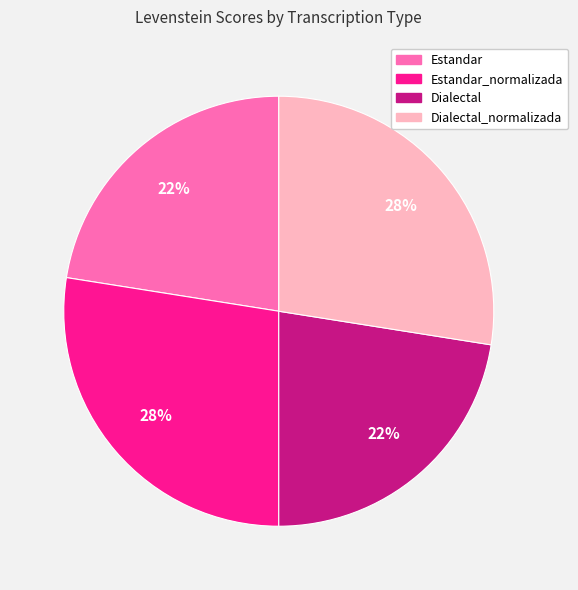

Do Dialectal_normalizada and Estandar_normalizada together represent more than half of the pie?

Yes